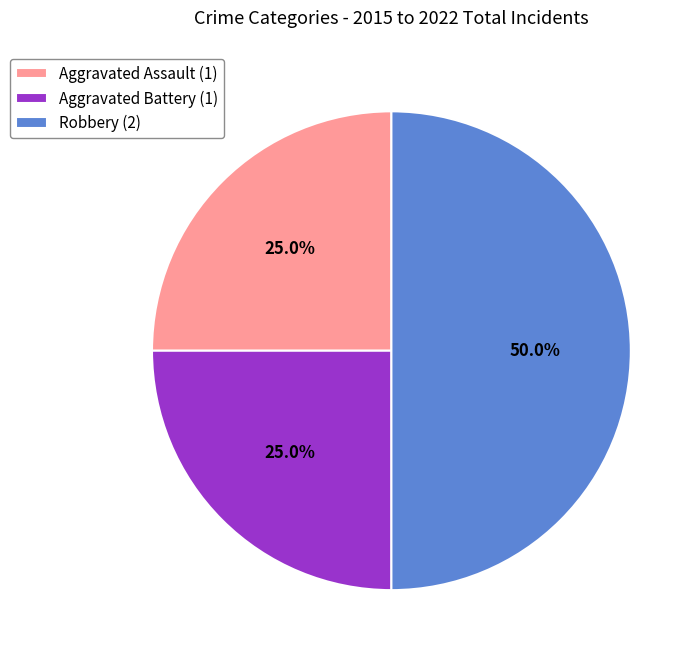

What is the largest slice in the pie chart?

Robbery